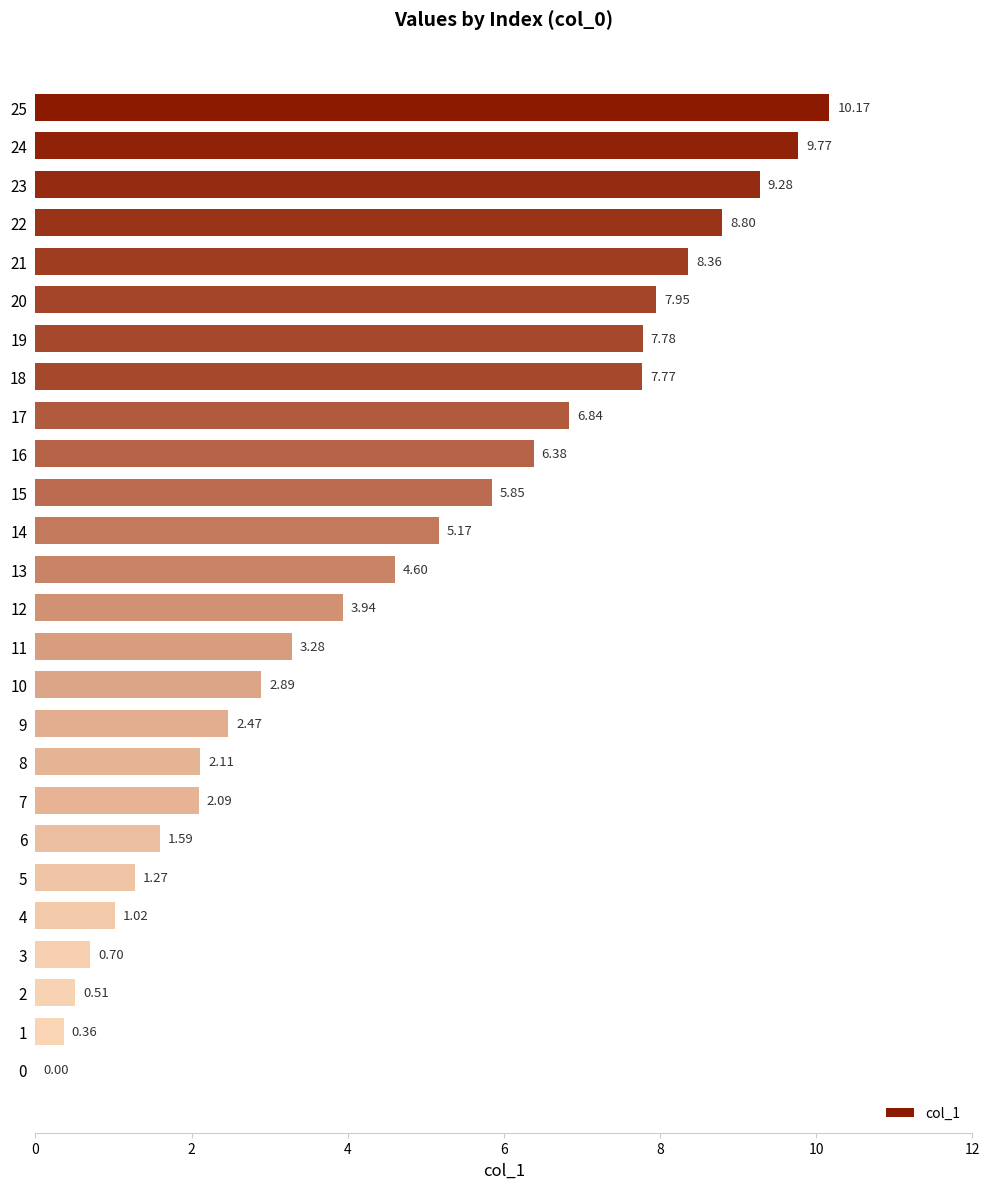

Approximately how many times larger is the value at 4 compared to 11?

0.3